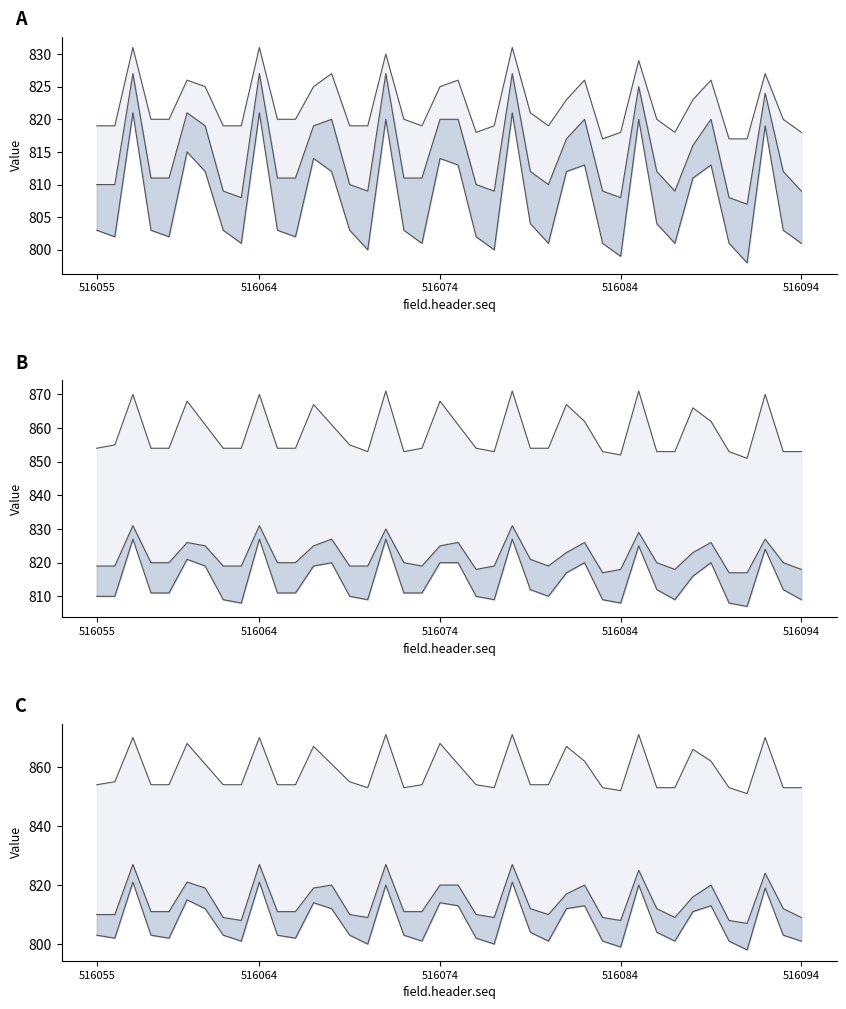

In field.data12 line, how many points are higher than both neighbors (excluding endpoints)?

11